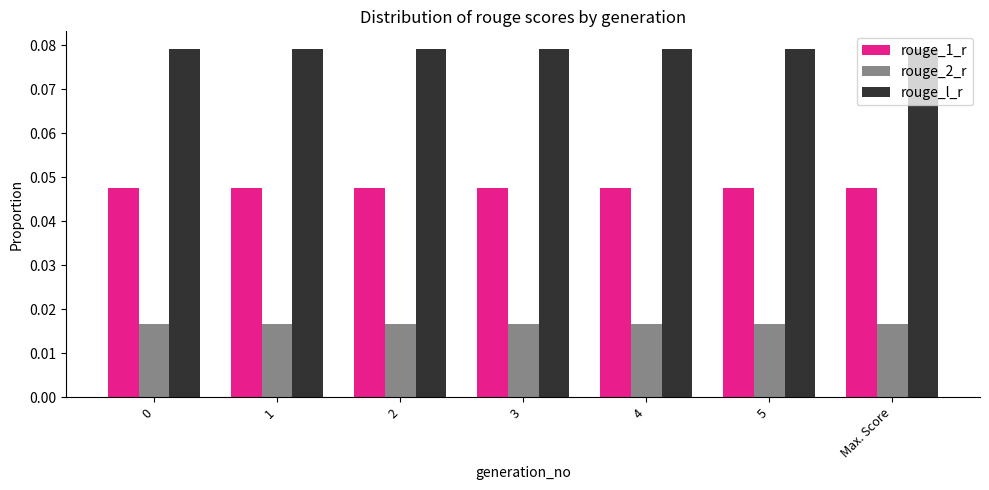

Rank the series at Max. Score from lowest to highest value.

rouge_2_r, rouge_1_r, rouge_l_r